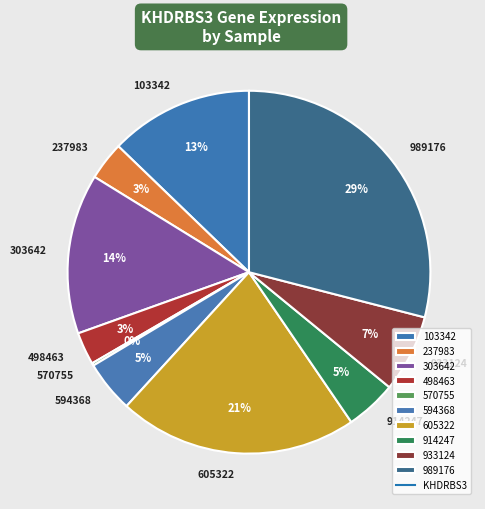

Which slice is the largest?

989176